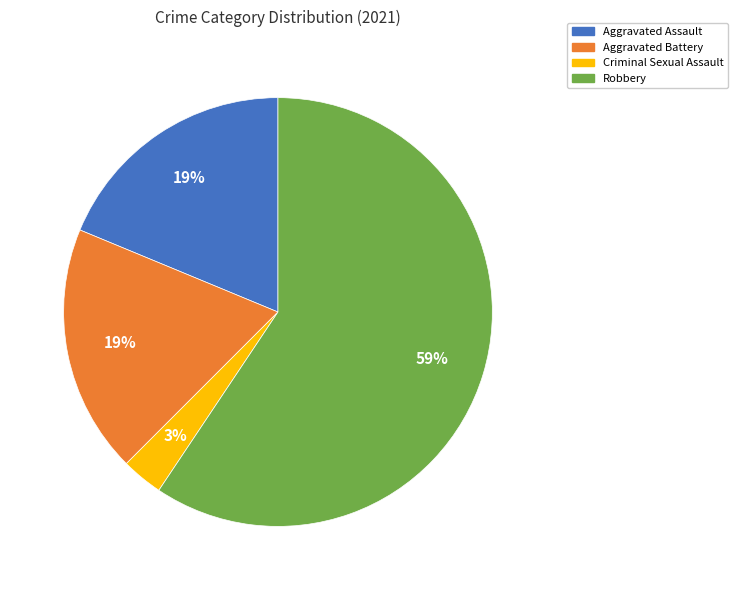

Is there a majority slice in this chart?

Yes